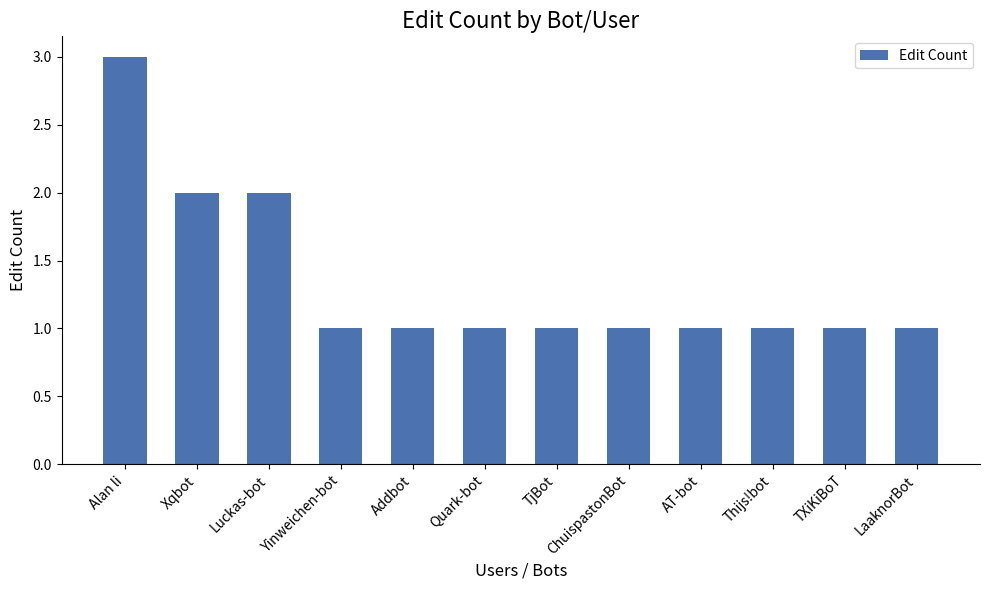

What is the approximate value at Addbot?

1